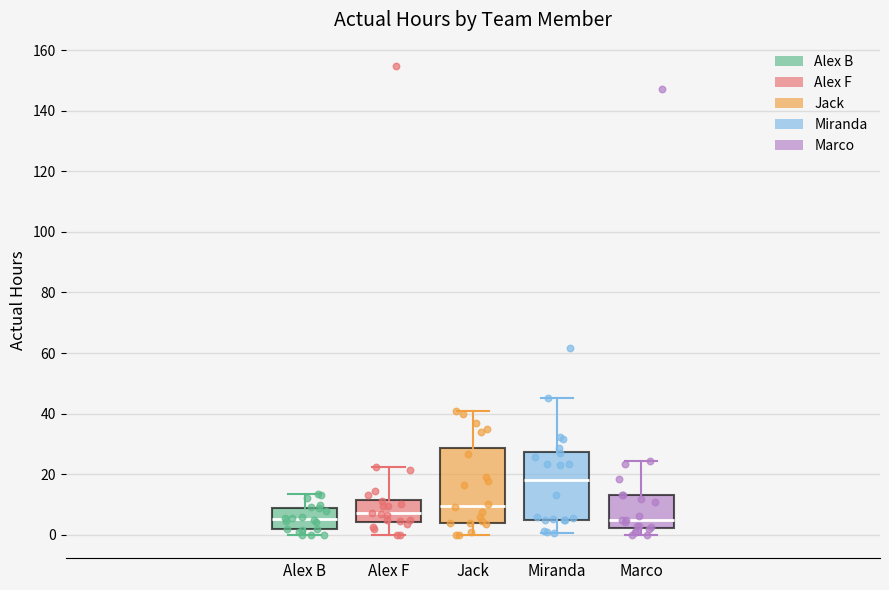

Where does the median line of the box for Miranda sit on the y-axis? The values are not printed on the chart, so give them approximately, as read against the axis.

18